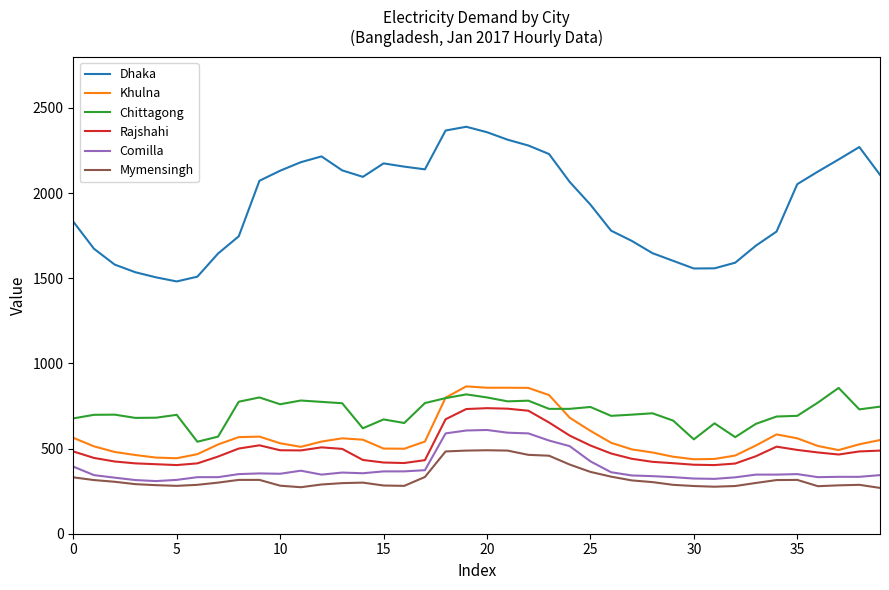

What is the lowest value of the Chittagong series?

540